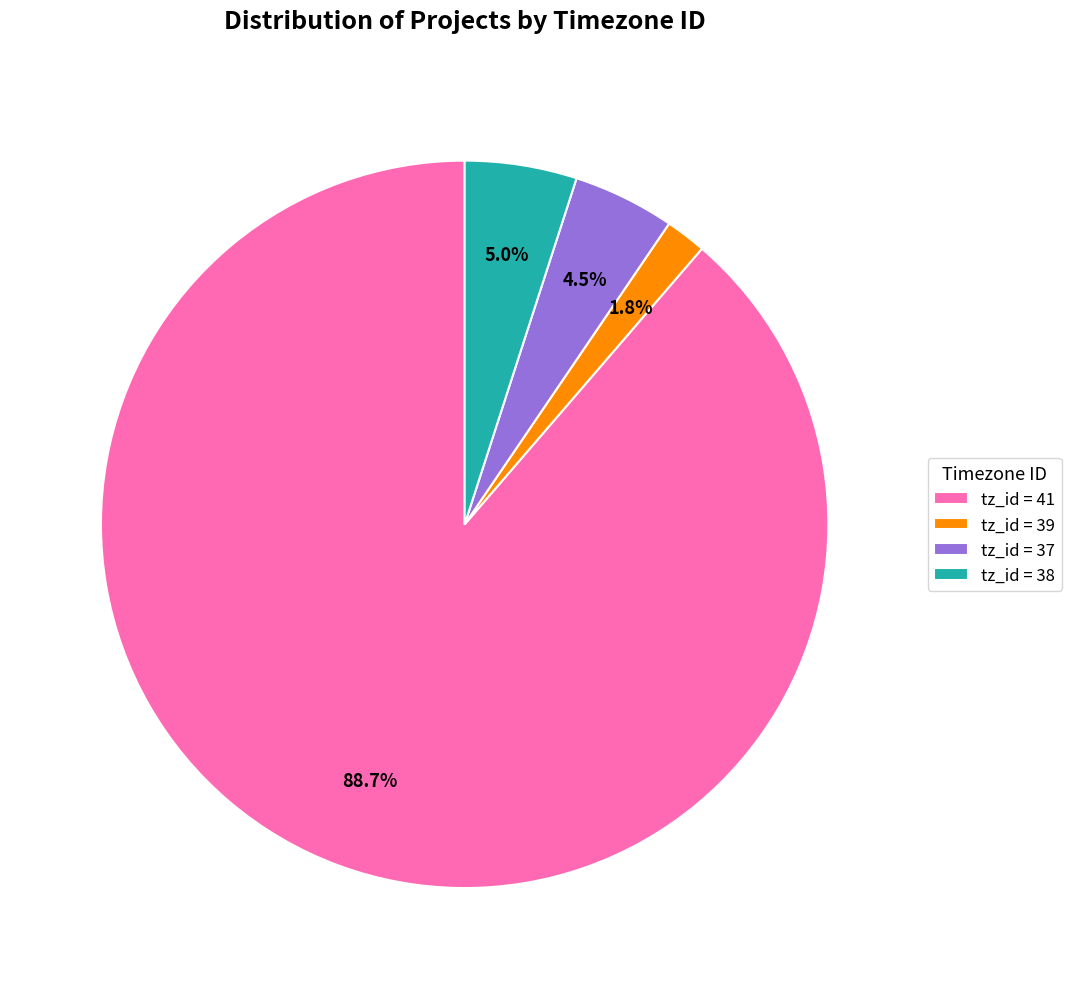

Which slice is the smallest?

tz_id = 39